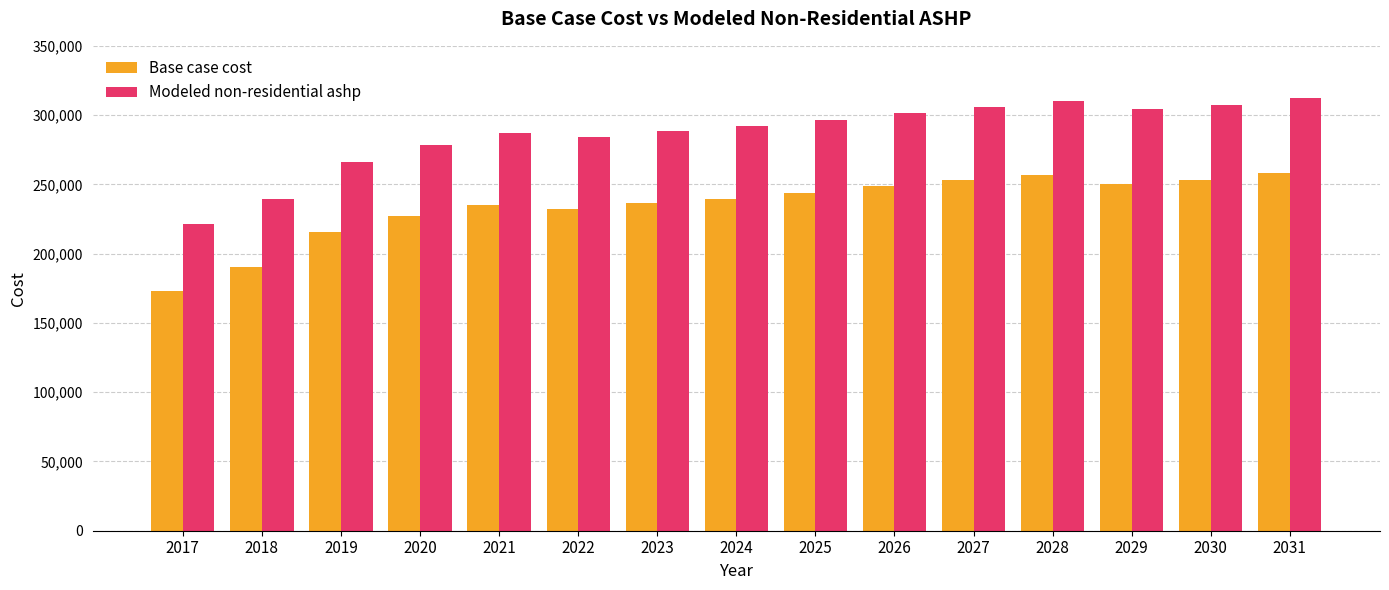

Is it true that Base case cost equals 59567.0 at 2026?

False